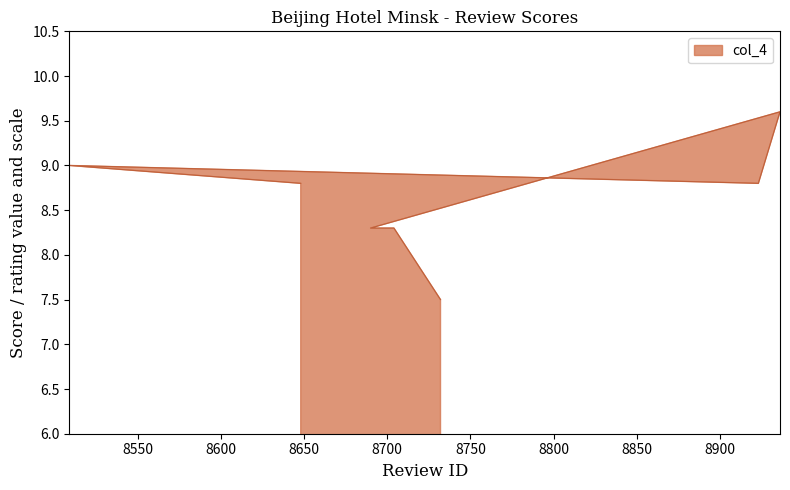

List the labels in order of value, smallest first.

8732, 8704, 8690, 8923, 8648, 8509, 8936